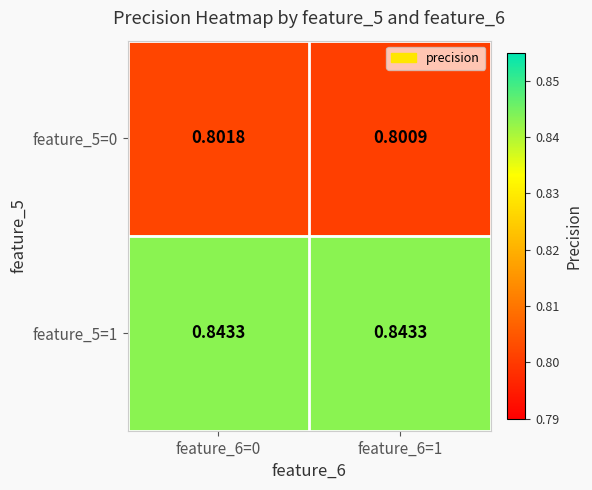

Is the value of feature_5=1 at feature_6=1 greater than the value of feature_5=0 at feature_6=0?

Yes